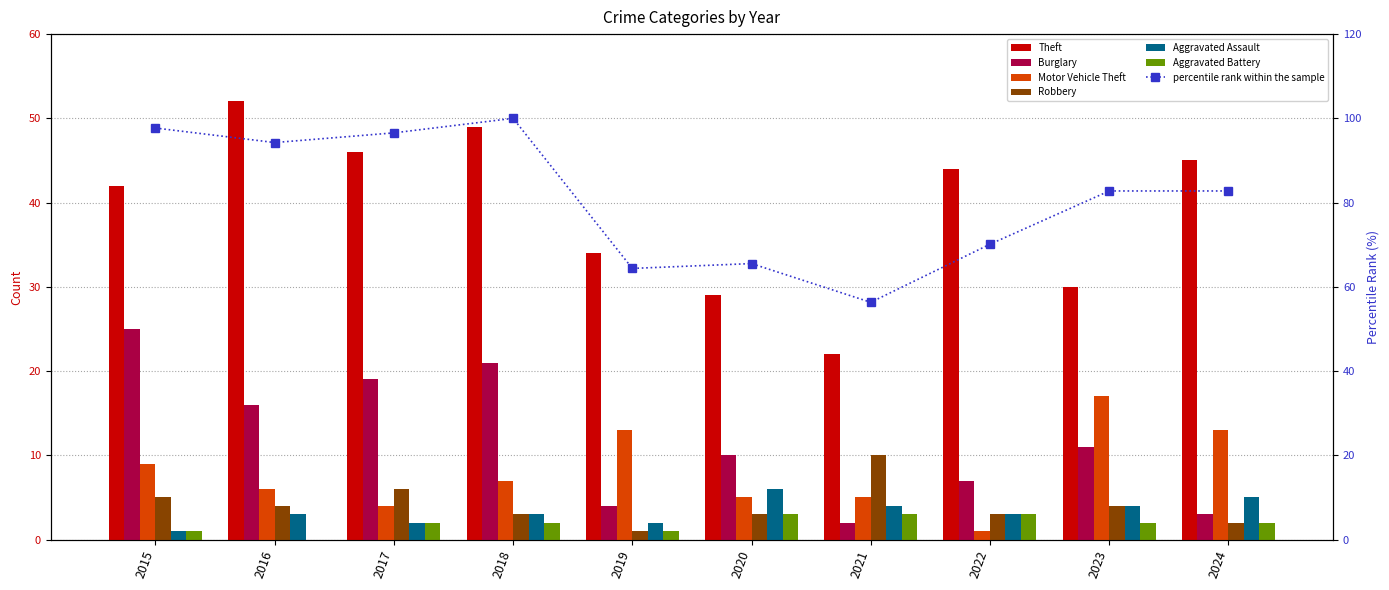

True or false: Theft has a value of 44 at 2022.

True